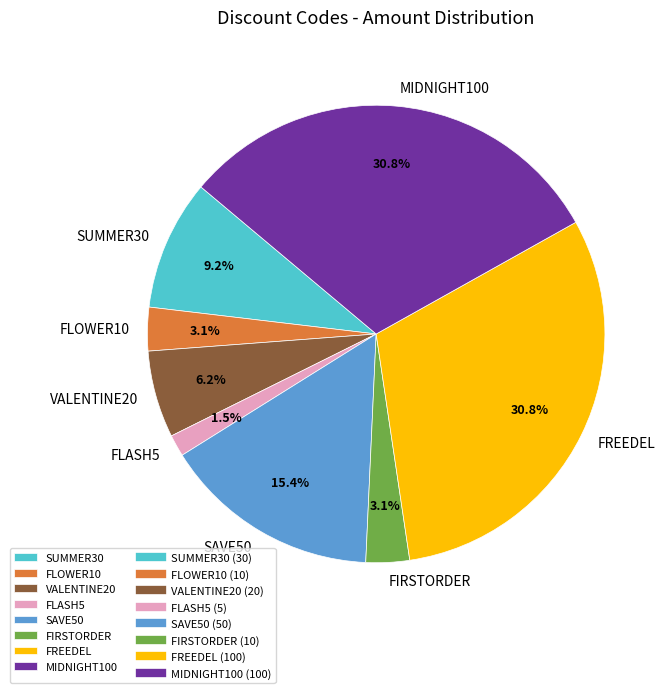

To the nearest percent, what percentage of the pie is VALENTINE20?

6%